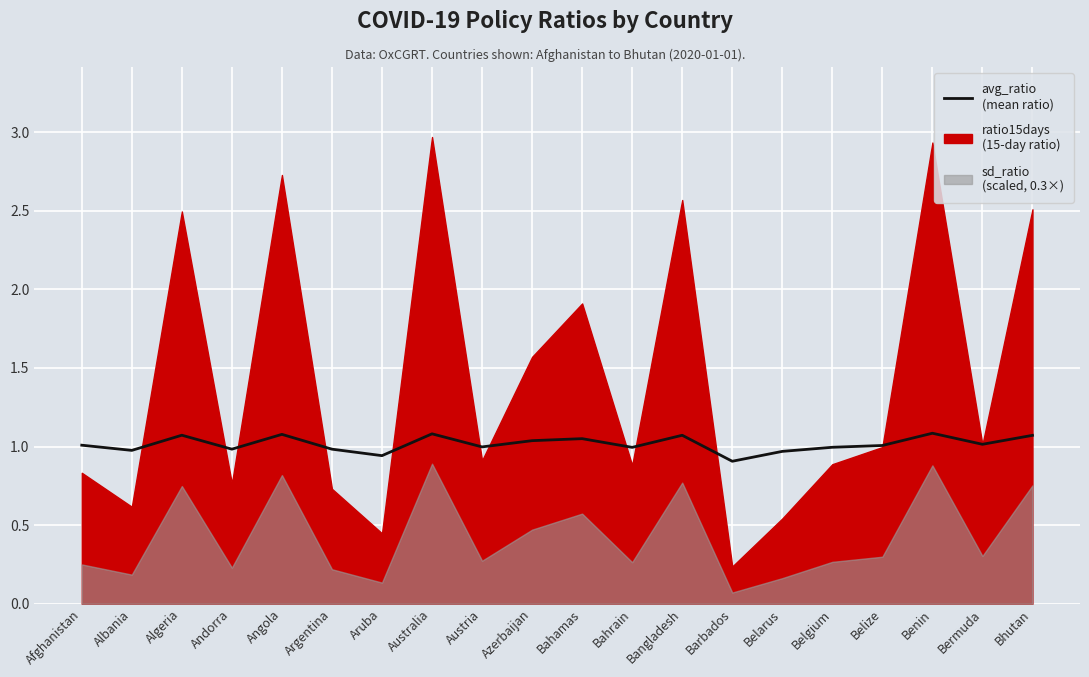

Reading right to left, what are all the values shown in this chart?

Bhutan=1.1	Bermuda=1.0	Benin=1.1	Belize=1.0	Belgium=1.0	Belarus=1.0	Barbados=0.9	Bangladesh=1.1	Bahrain=1.0	Bahamas=1.1	Azerbaijan=1.0	Austria=1.0	Australia=1.1	Aruba=0.9	Argentina=1.0	Angola=1.1	Andorra=1.0	Algeria=1.1	Albania=1.0	Afghanistan=1.0